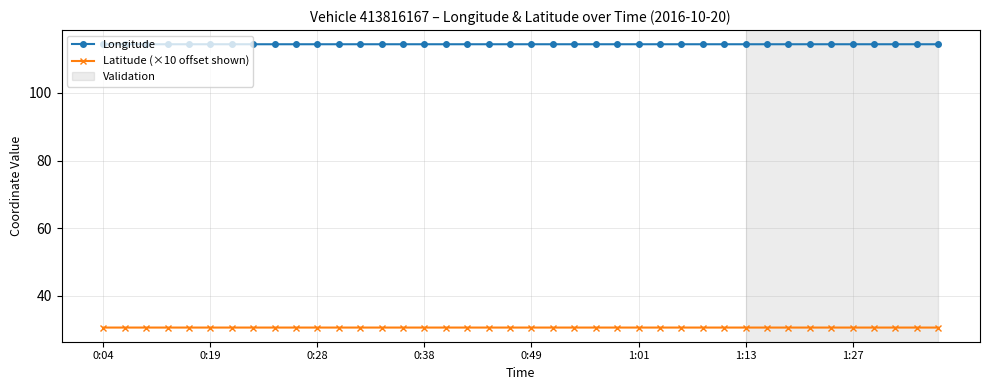

Which series has the largest total across all categories?

Longitude